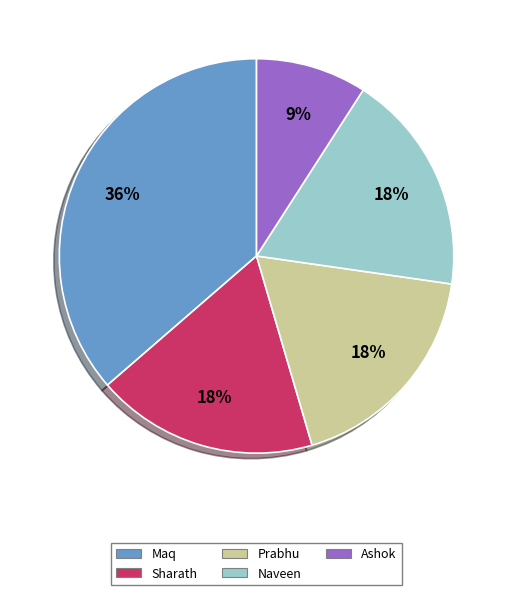

To the nearest percent, what is the average slice percentage?

20%